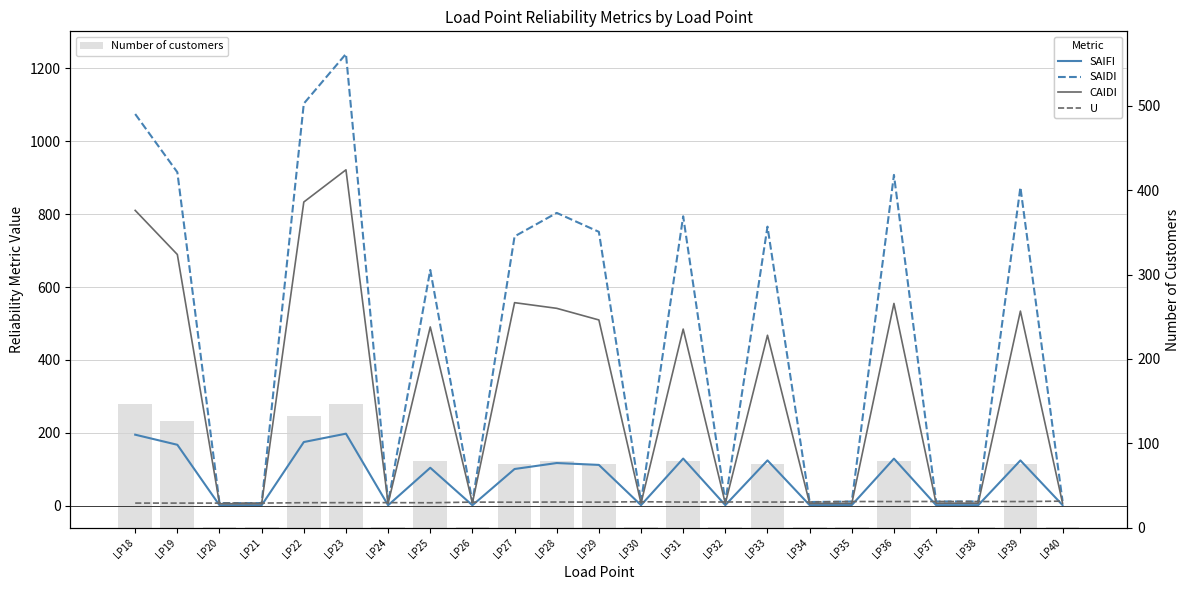

True or false: SAIFI has a value of 195.0 at LP18.

True